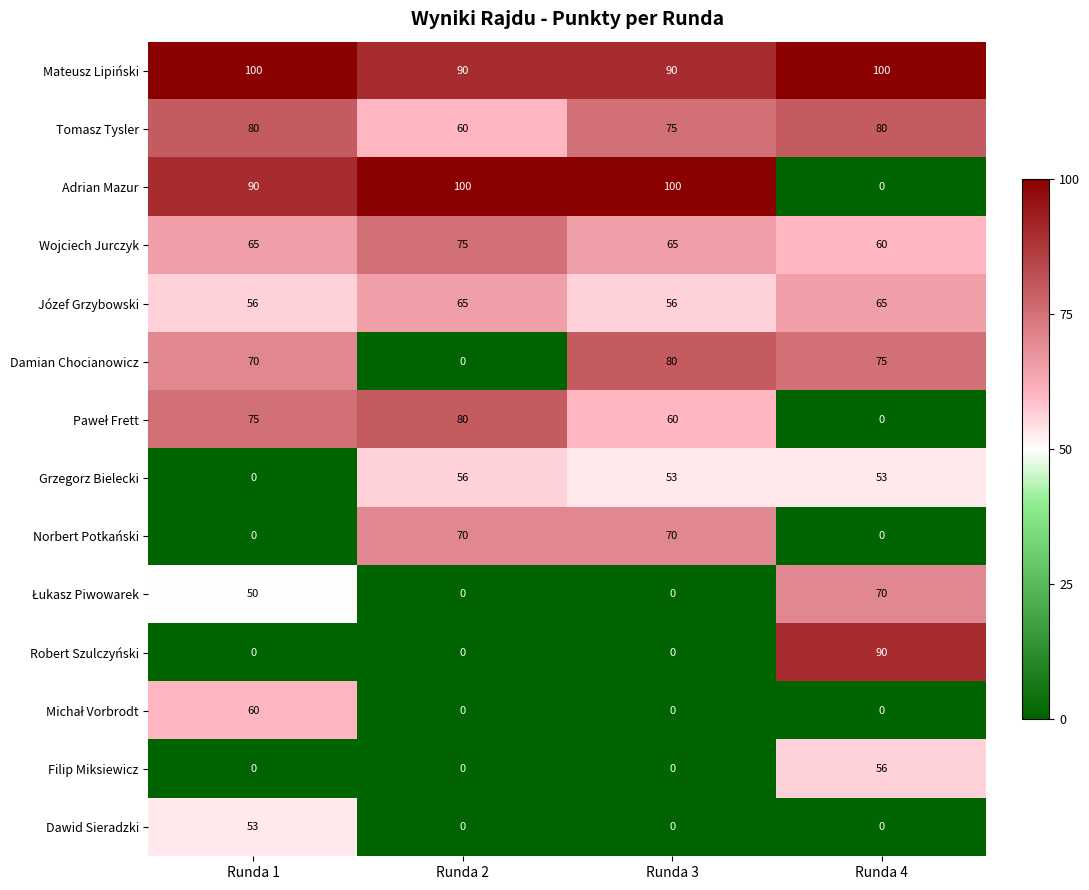

Count the Tomasz Tysler values in the range 75 to 80.

3